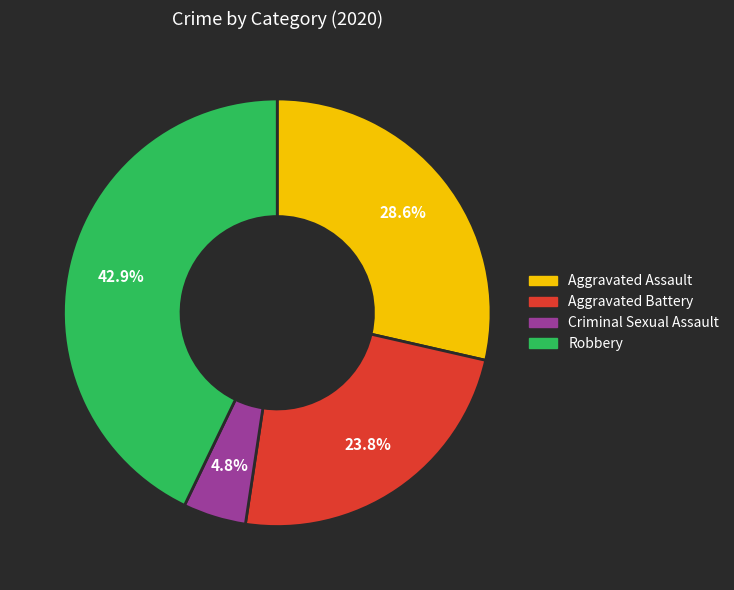

Is it true that Criminal Sexual Assault is 5% of the pie?

True